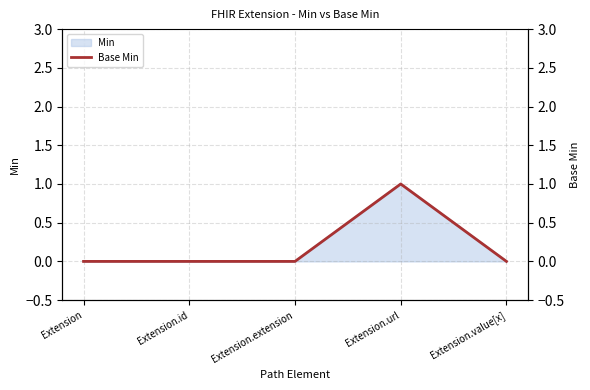

Is it true that the value at Extension.id is 0?

False